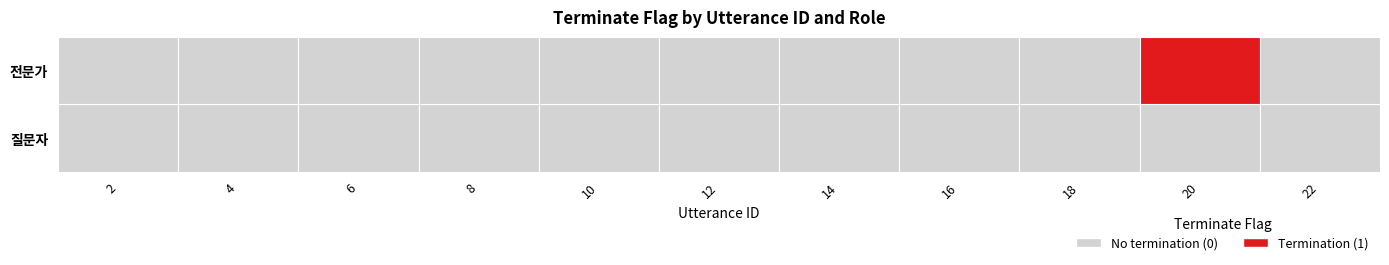

Is it true that 전문가 equals 0 at 4?

False